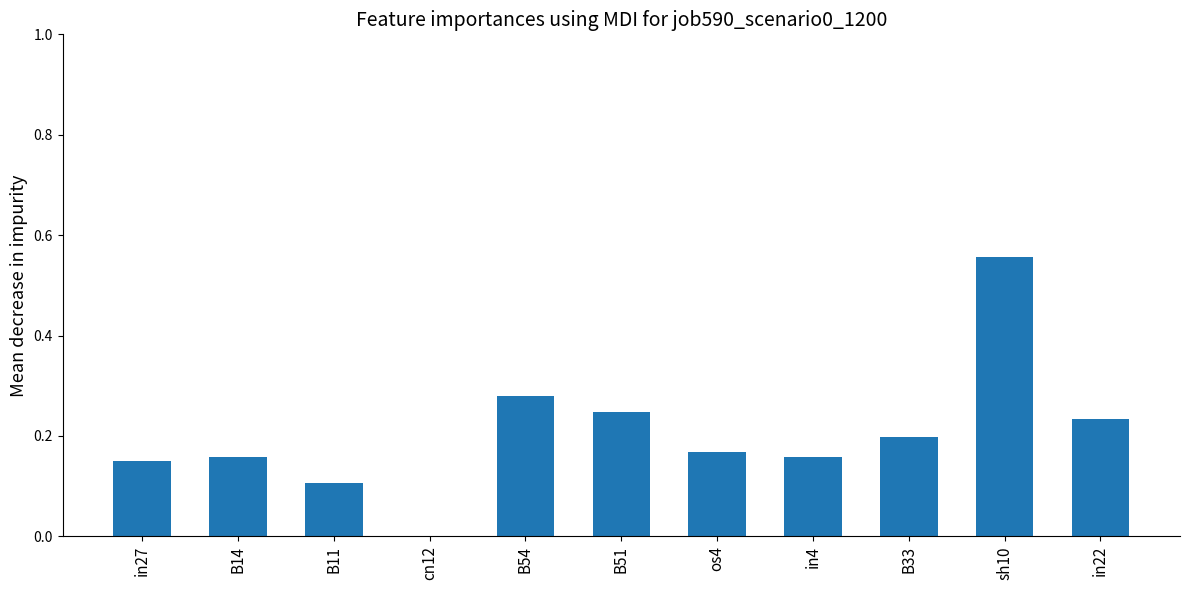

Which label corresponds to the largest value in the chart?

sh10